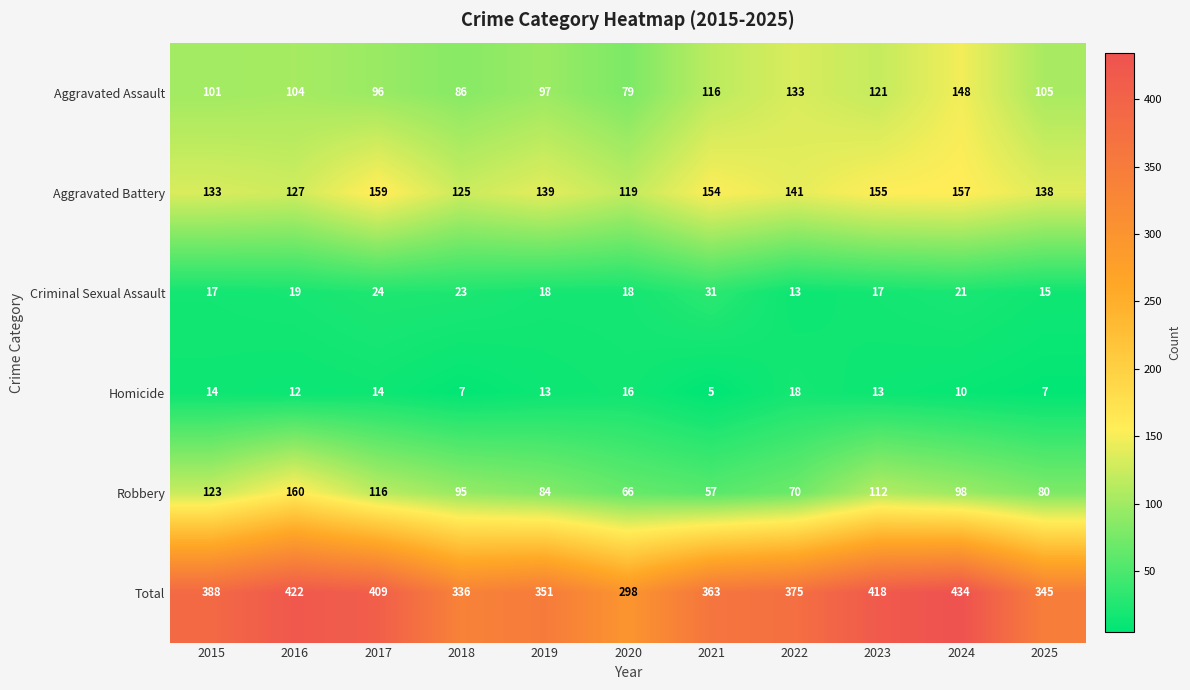

Rank the series by their maximum value, from highest to lowest.

Total, Robbery, Aggravated Battery, Aggravated Assault, Criminal Sexual Assault, Homicide